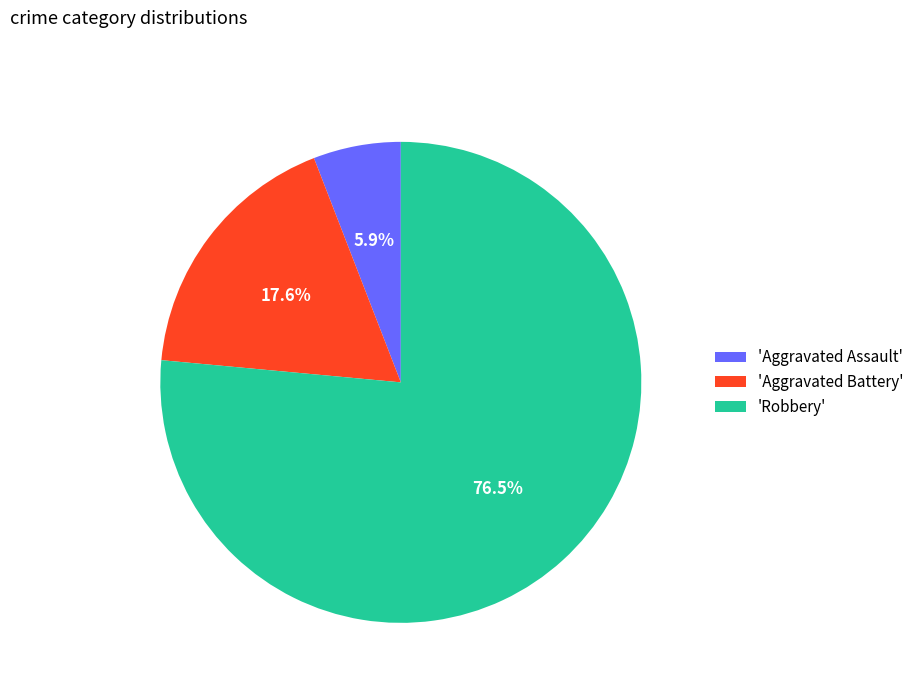

Is there any slice that represents more than half of the pie?

Yes